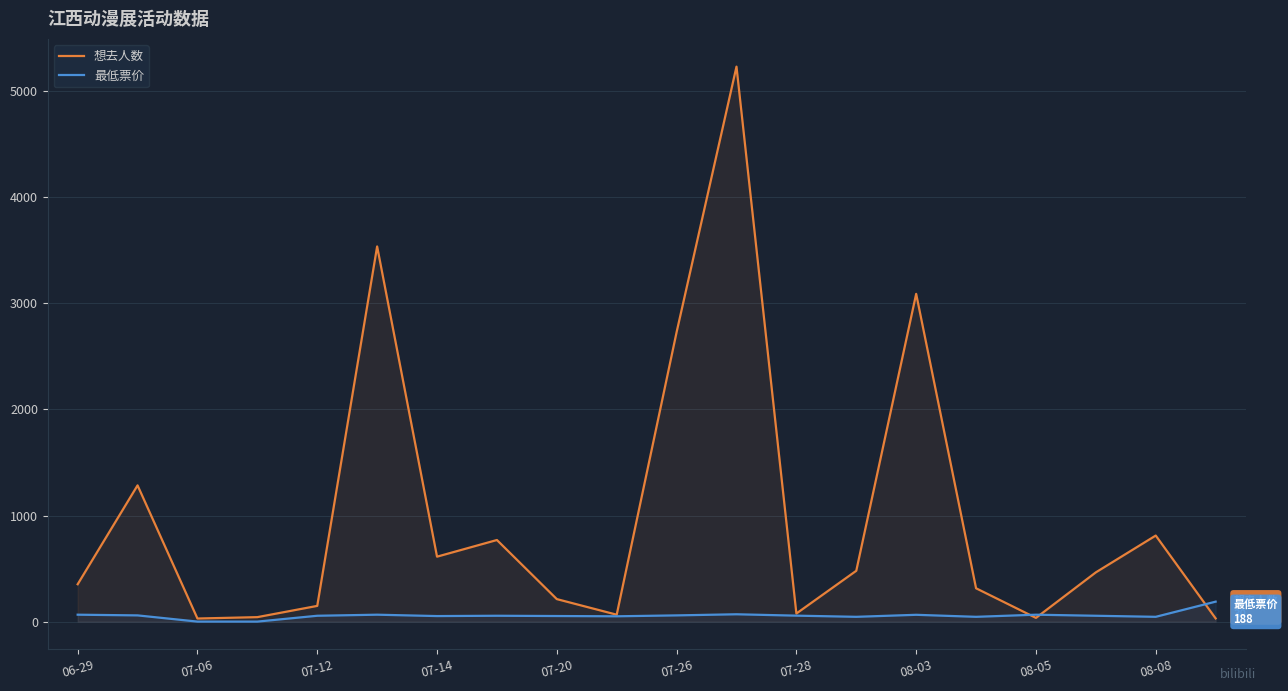

Count the number of data series in this chart.

2